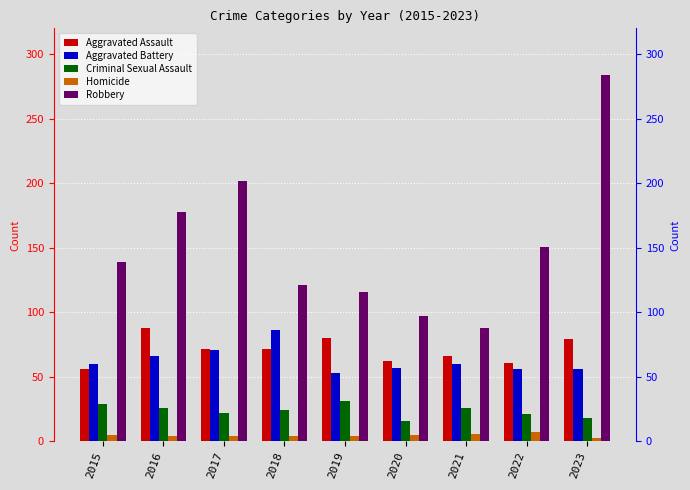

What is the approximate value of Aggravated Assault at 2017?

72